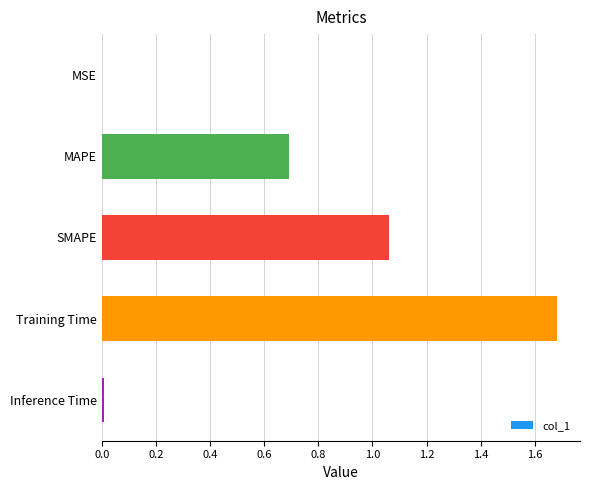

Is it true that the value at Training Time is 2.9?

False